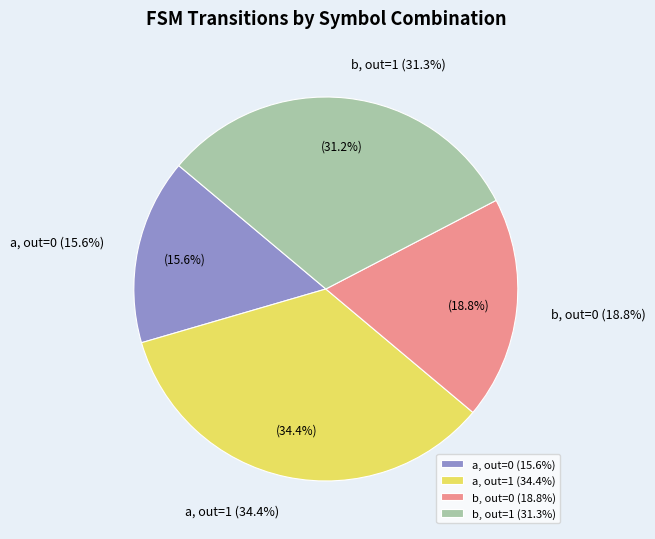

Which slice is the smallest?

input=a, output=0